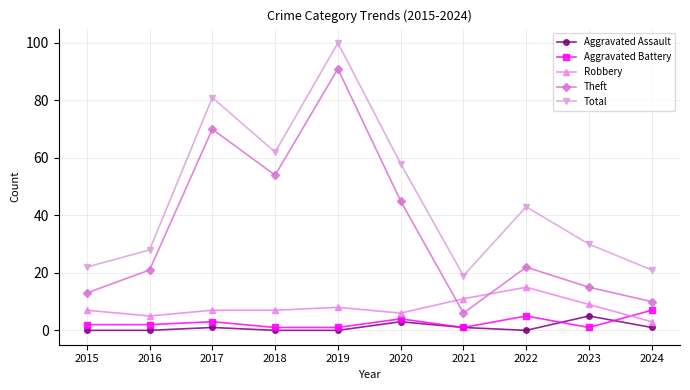

What is the difference between the second highest and minimum values in the Theft series?

64